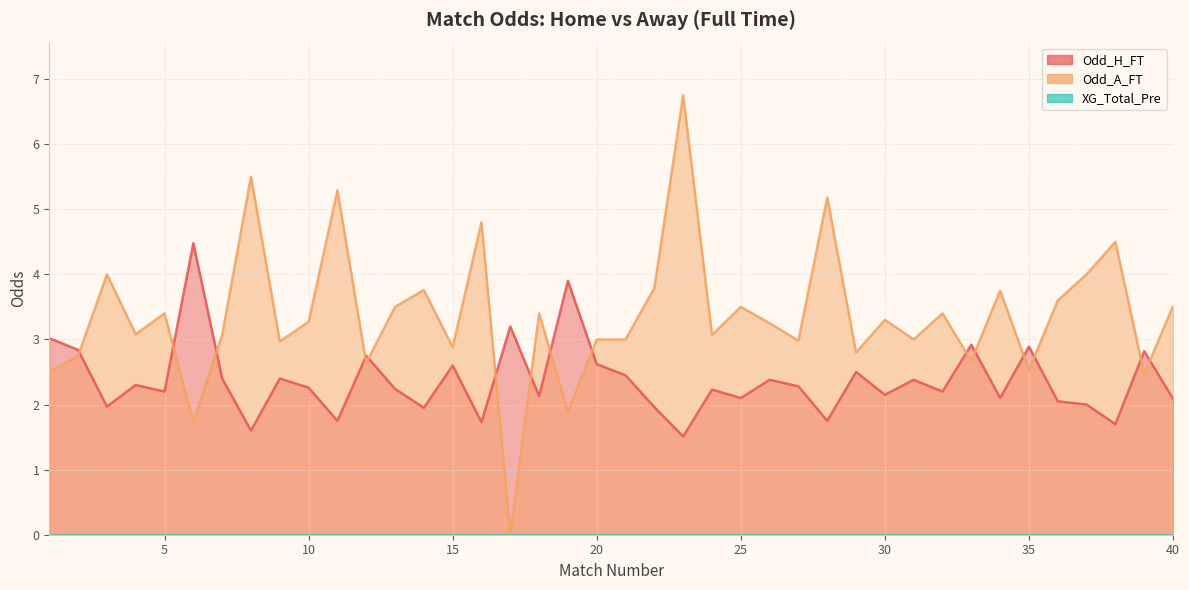

What is the sum of the Odd_H_FT values at 38 and 1?

4.7